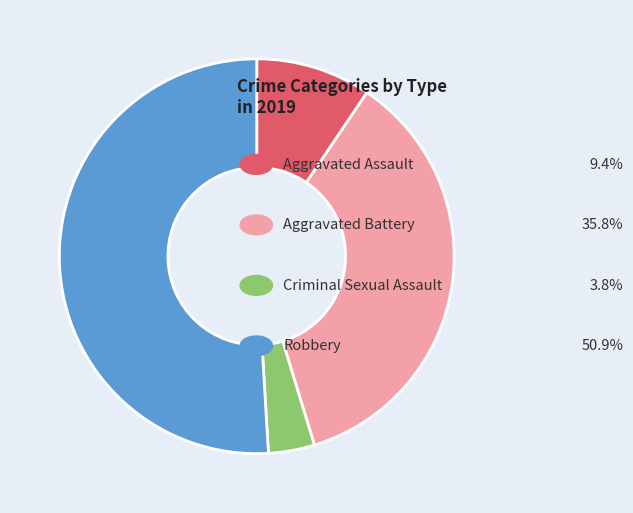

Is there a majority slice in this chart?

Yes